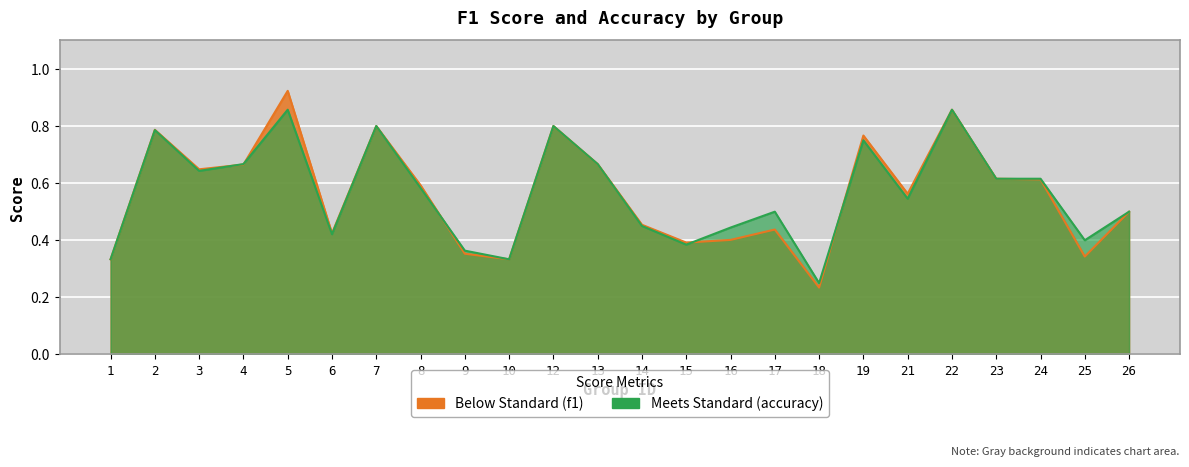

In accuracy, how many points are higher than both neighbors (excluding endpoints)?

7